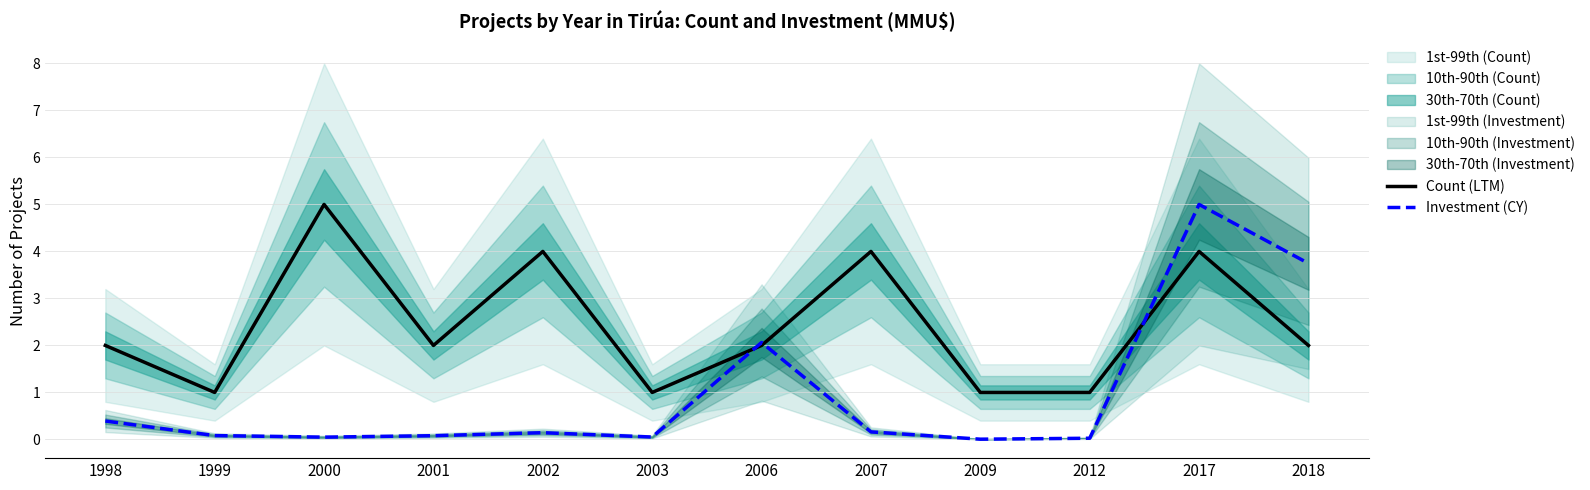

True or false: Count (LTM) has more than 0 interior local peaks.

True